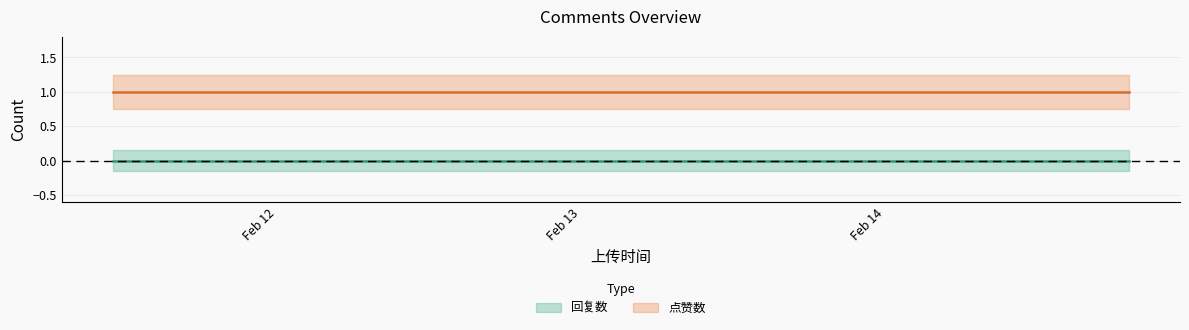

What are all the series names shown in the legend?

回复数, 点赞数